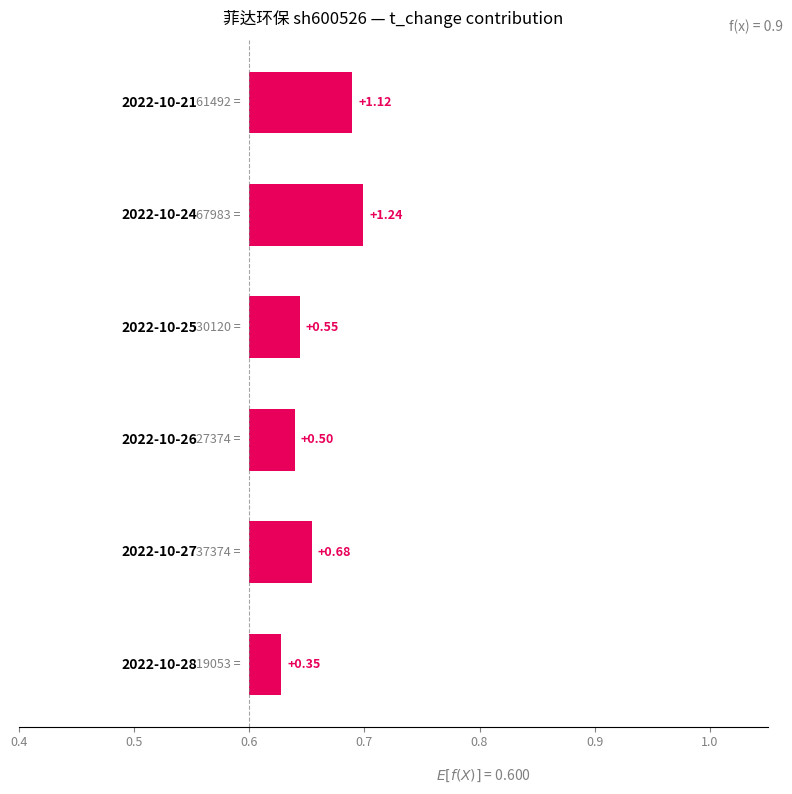

The chart shows a value of 0.1 at 0.6. True or false?

False